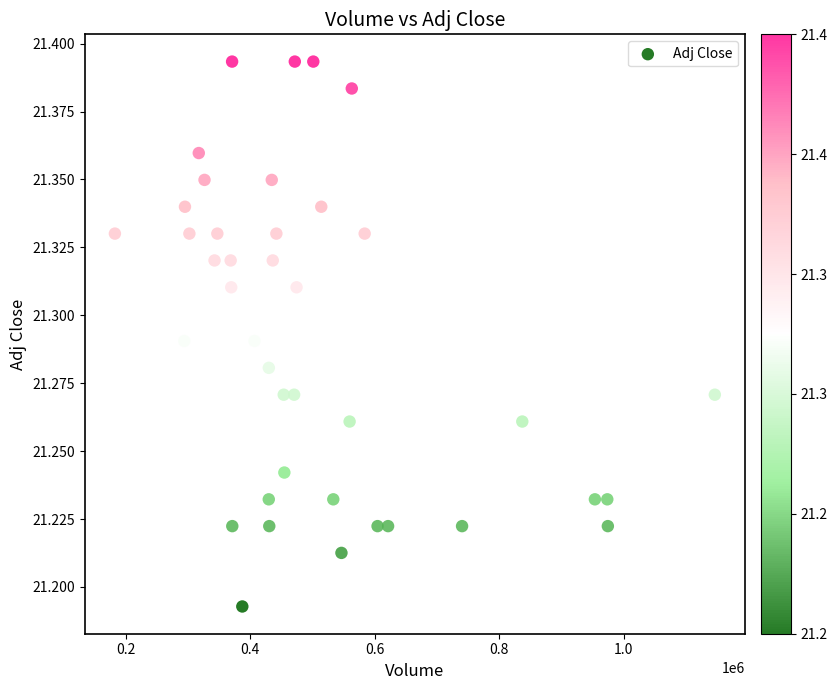

How many points are shown in the scatter plot?

40